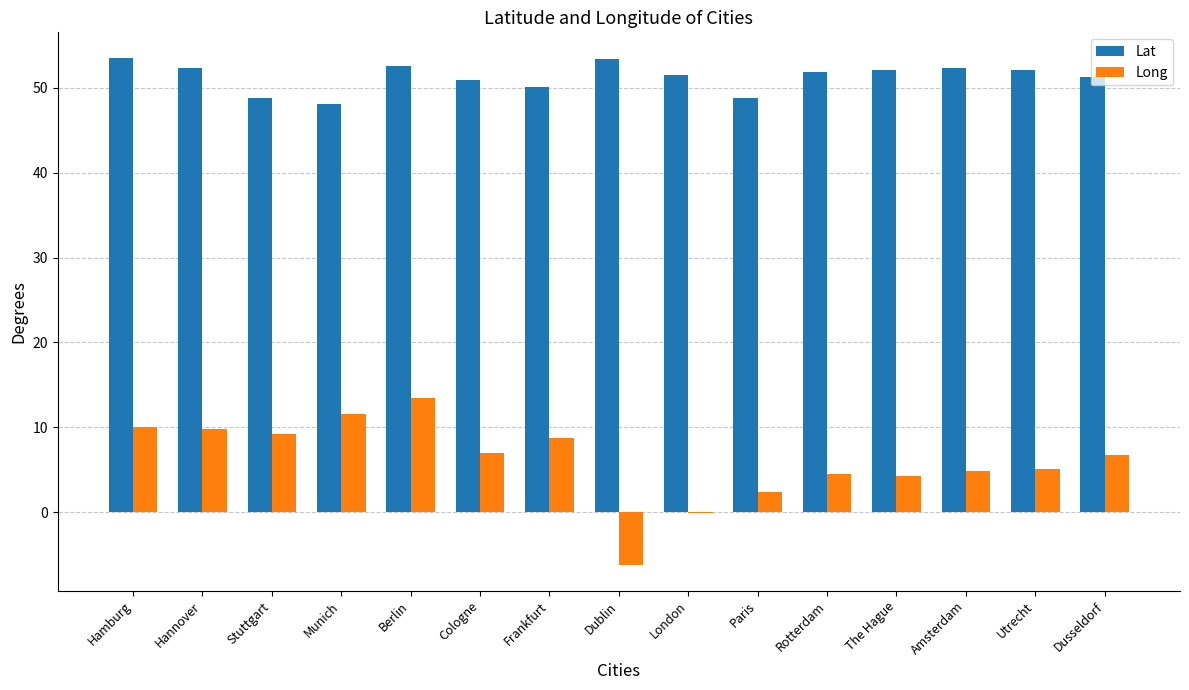

How many groups of bars are there?

15